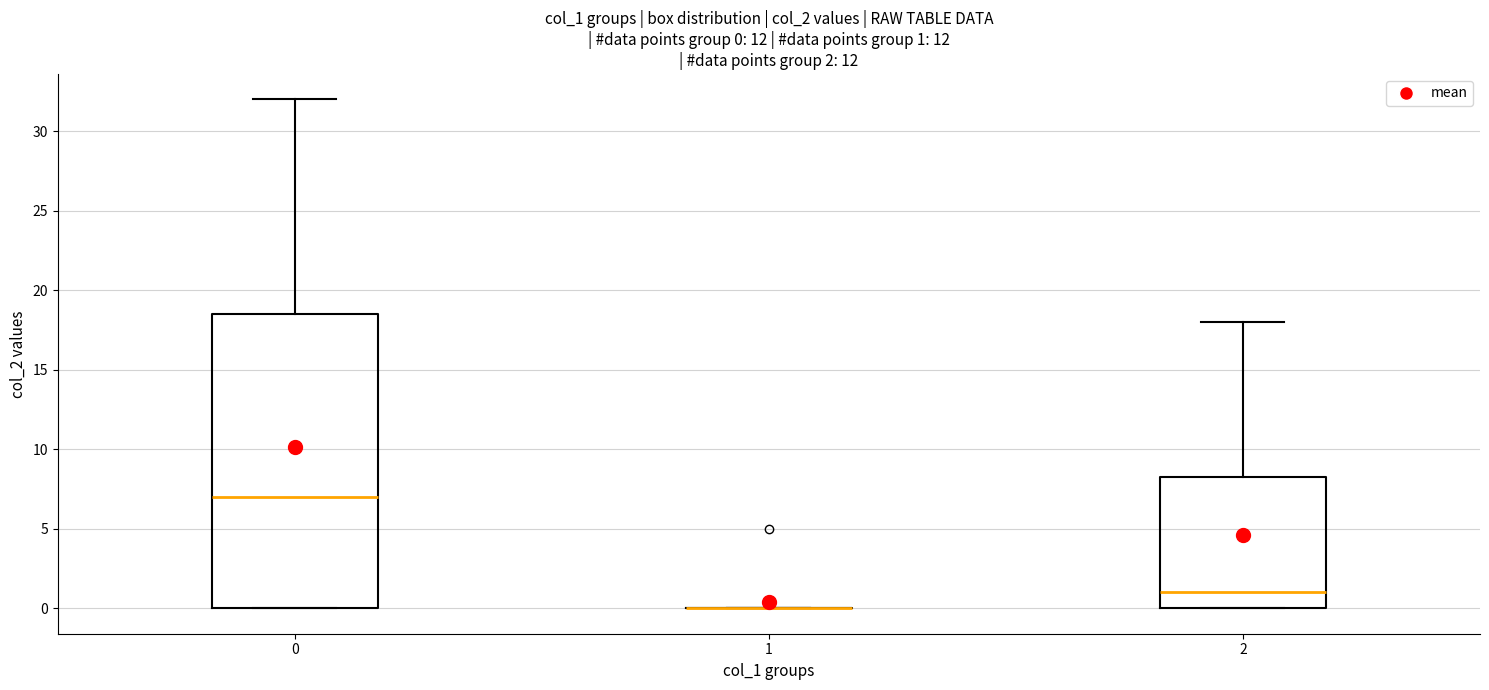

Comparing the boxes themselves (not the whiskers), which one is the tallest?

0